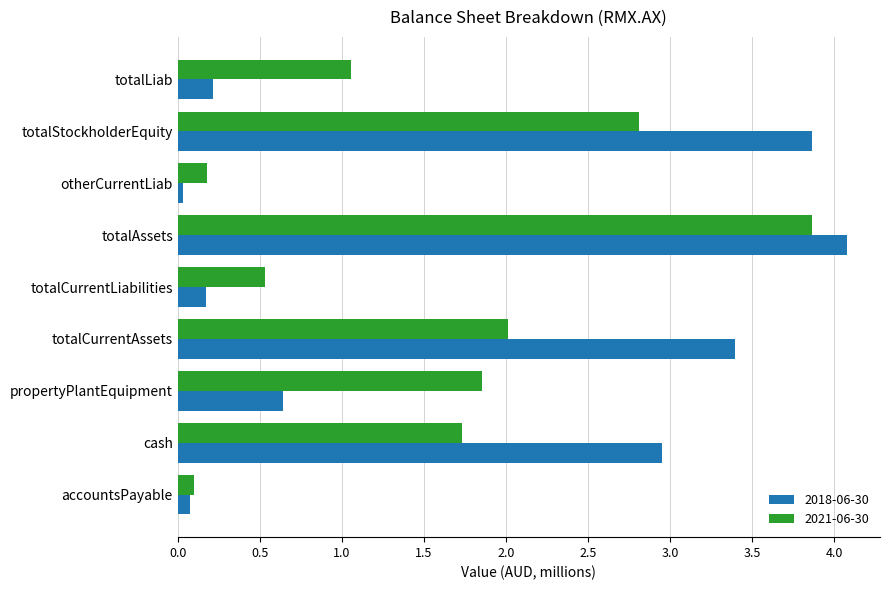

Which series changed the most between totalCurrentLiabilities and cash?

2018-06-30